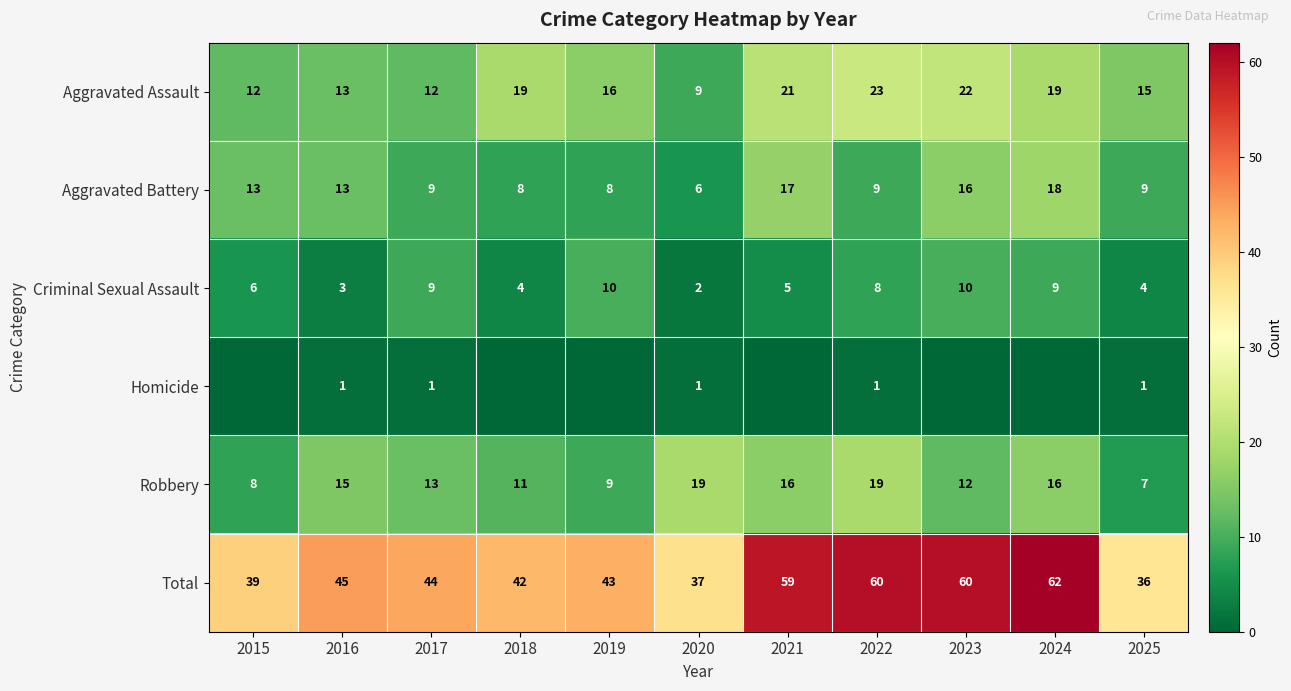

What is the spread (max minus min) of values at 2017?

43